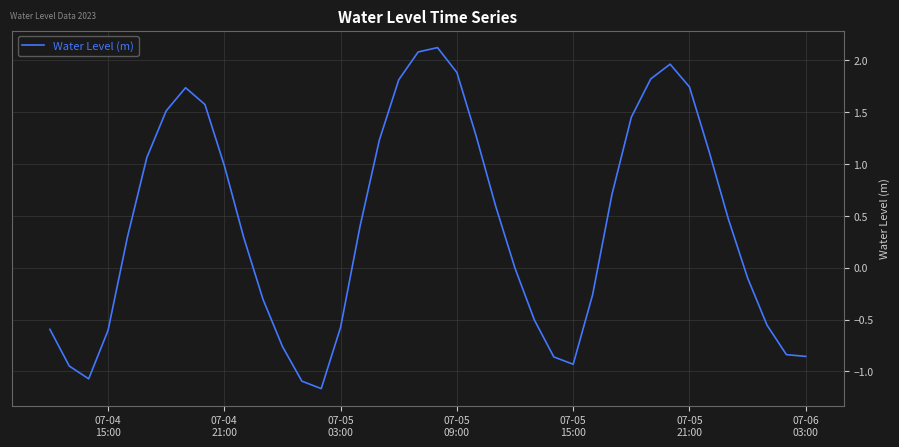

What is the difference between the maximum and minimum values?

3.3